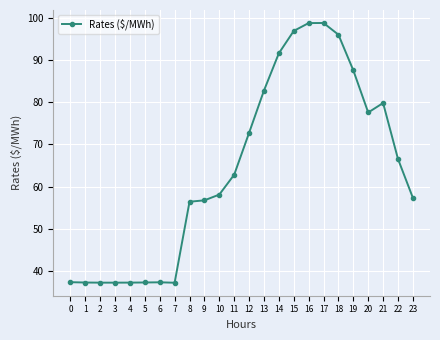

What is the change in value from 13 to 22?

-16.2